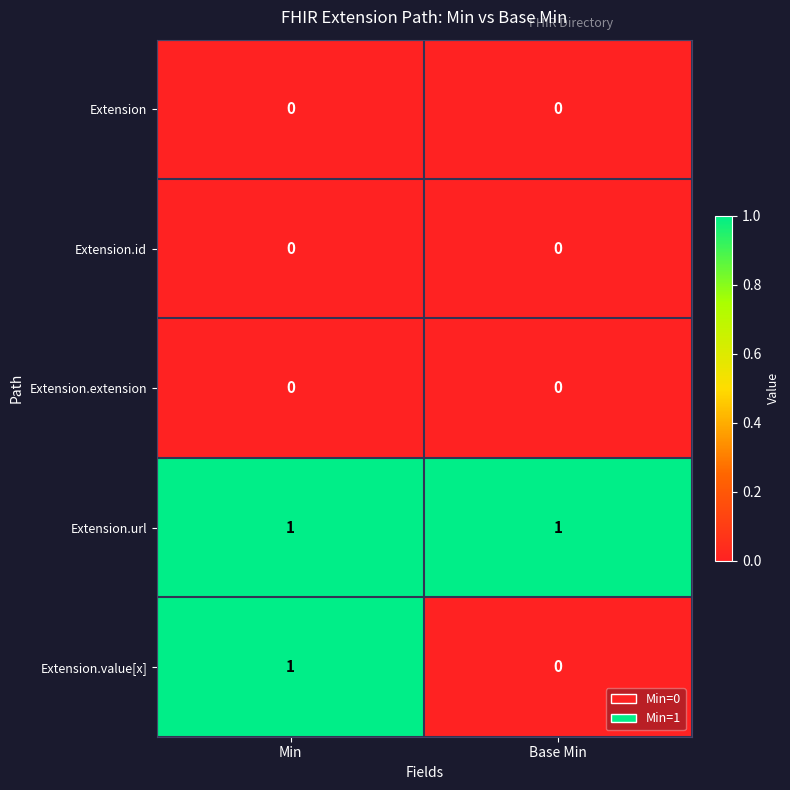

How many data points does each series have?

2